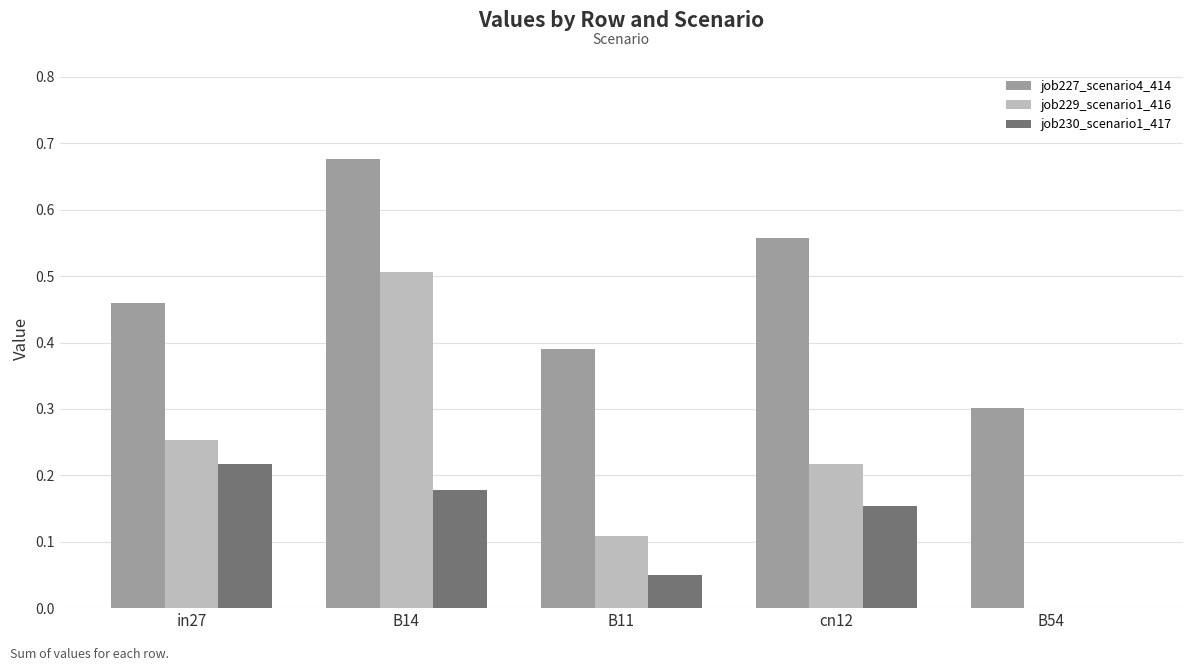

What is the sum of all job229_scenario1_416 values?

1.1